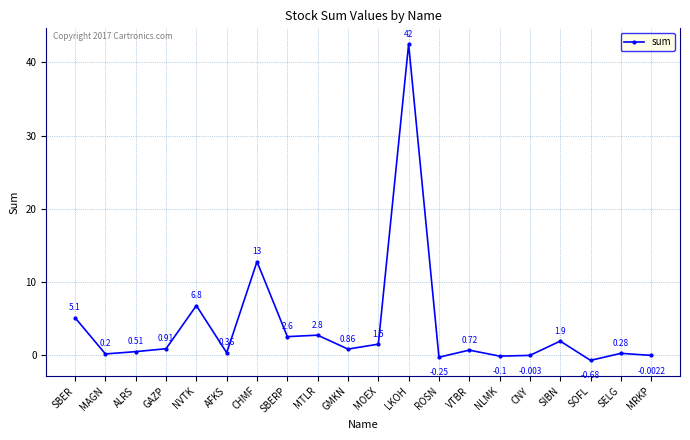

Which category has the lowest value across all series?

SOFL